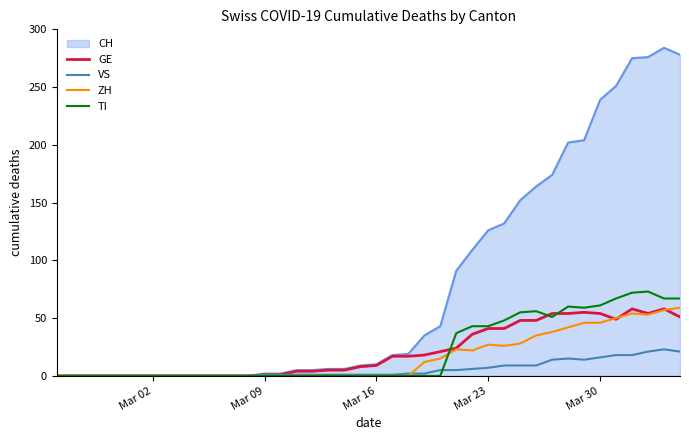

True or false: TI and GE intersect in this chart.

True